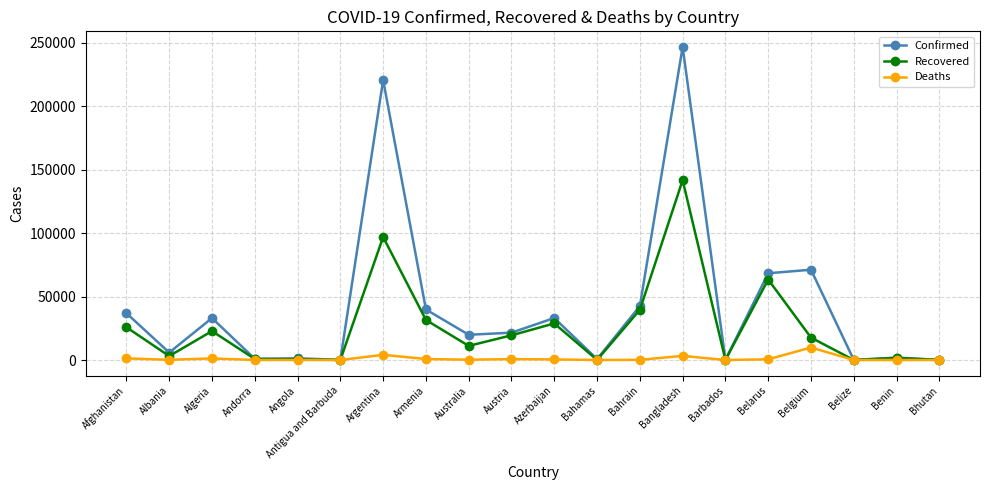

At how many categories does at least one series exceed 54869?

4